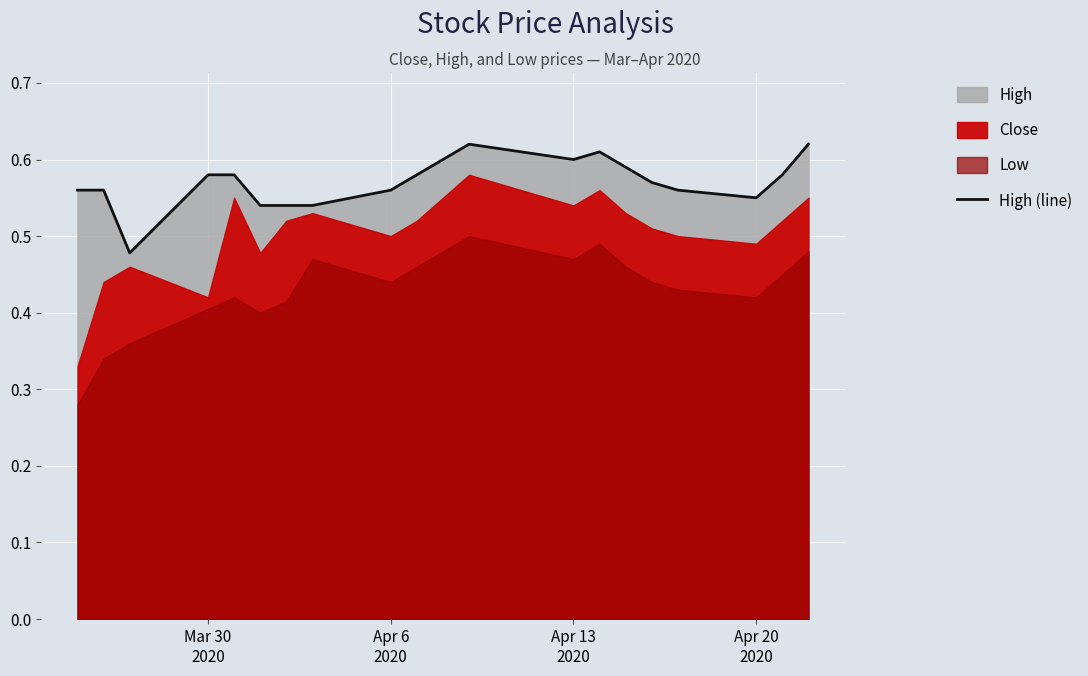

What is the greatest value displayed?

0.6